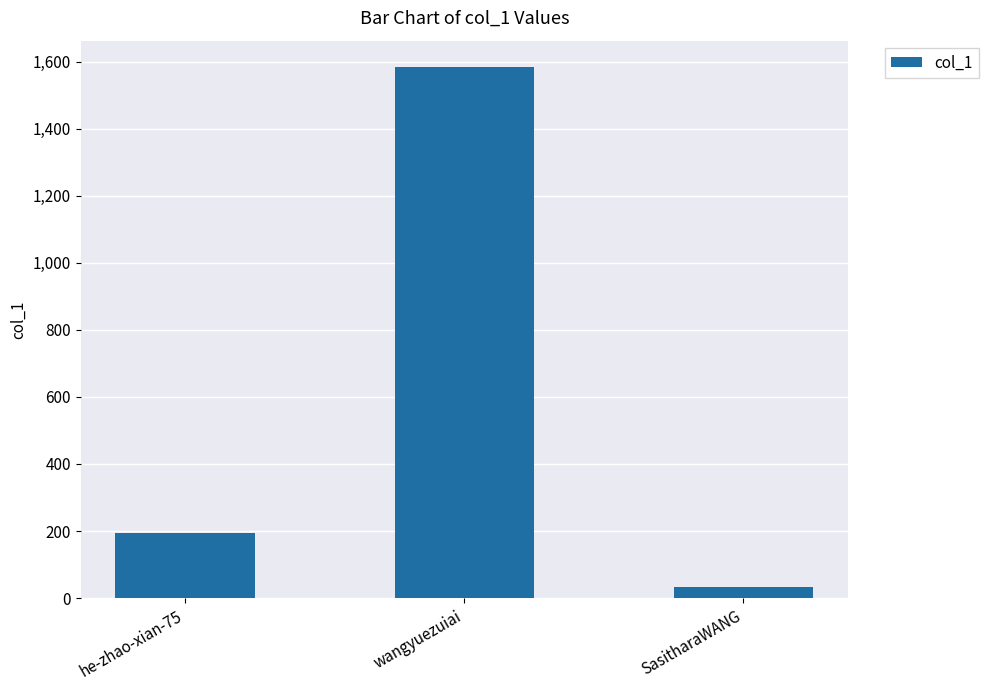

What position from the right is he-zhao-xian-75?

3